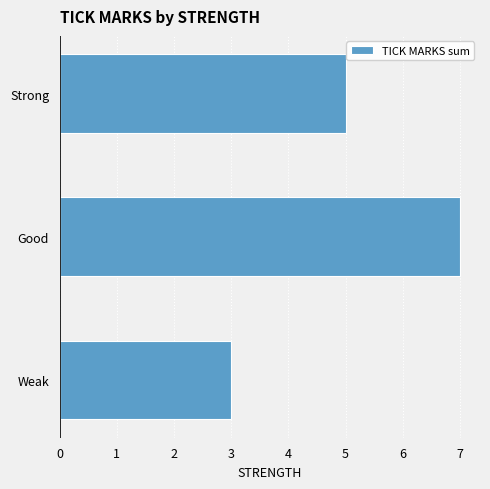

How many values are between 3 and 7?

3